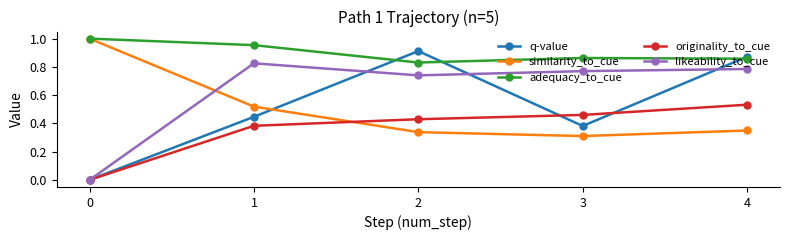

True or false: originality_to_cue and adequacy_to_cue cross at least once.

False